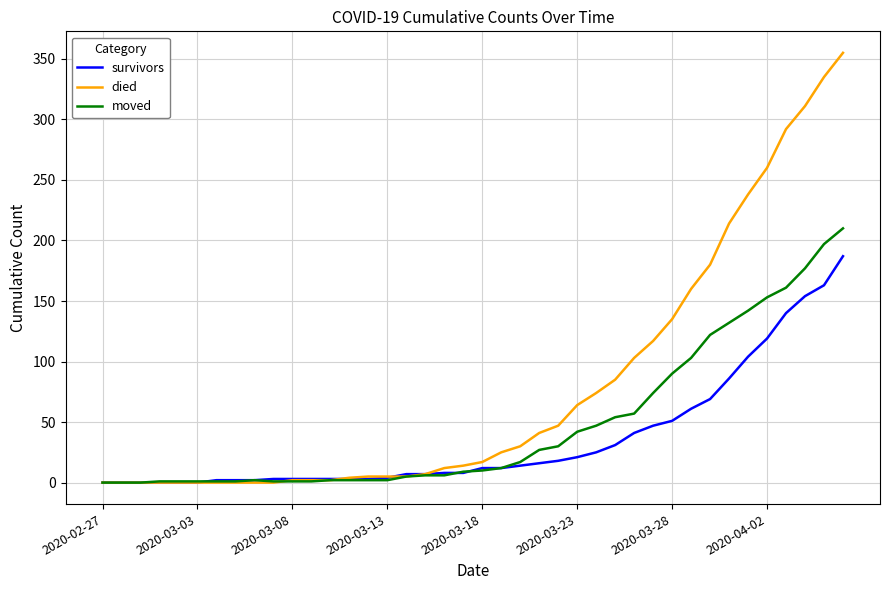

What is the difference between the maximum and second lowest values in the survivors series?

187